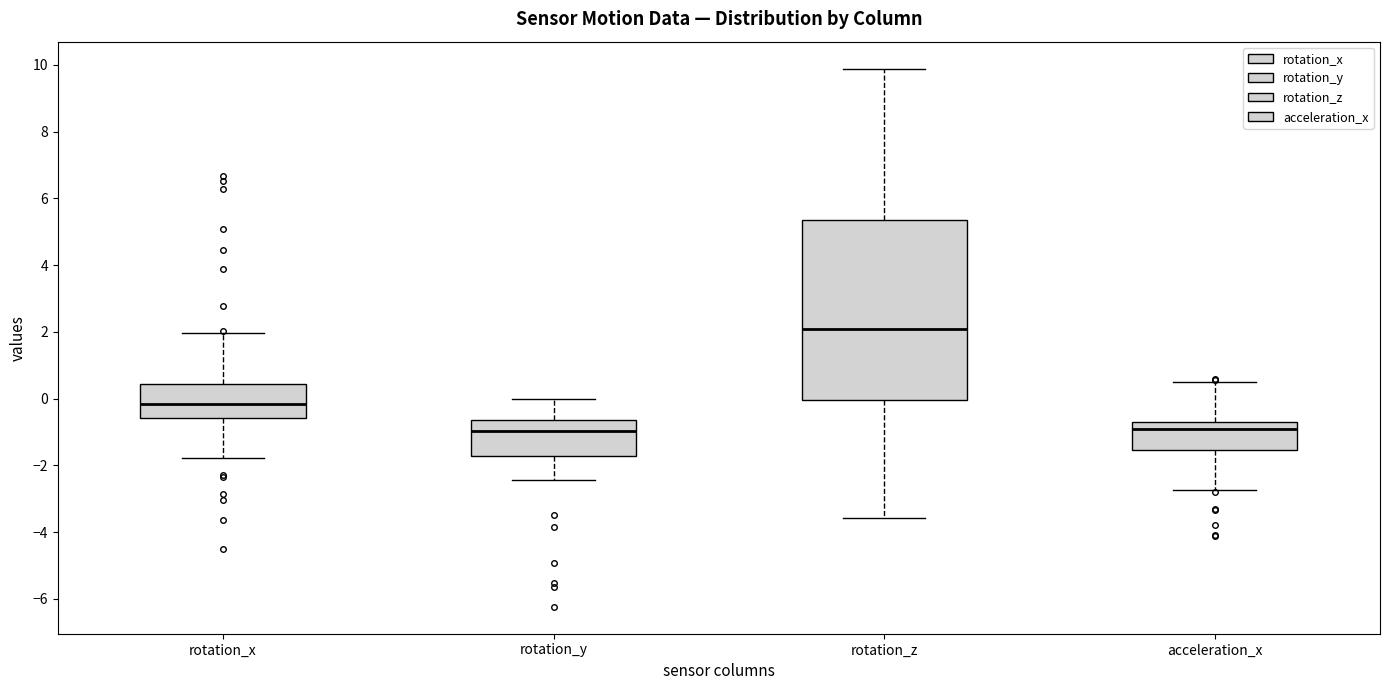

Reading left to right, read every box against the y-axis: the position of its median line, the range the box covers, and the ends of its whiskers. The values are not printed on the chart, so give them approximately, as read against the axis.

rotation_x: median -0.2, box -0.6 to 0.4, whiskers -1.8 to 2.0
rotation_y: median -1.0, box -1.8 to -0.6, whiskers -2.4 to 0.0
rotation_z: median 2.0, box 0.0 to 5.4, whiskers -3.6 to 9.8
acceleration_x: median -1.0, box -1.6 to -0.8, whiskers -2.8 to 0.4